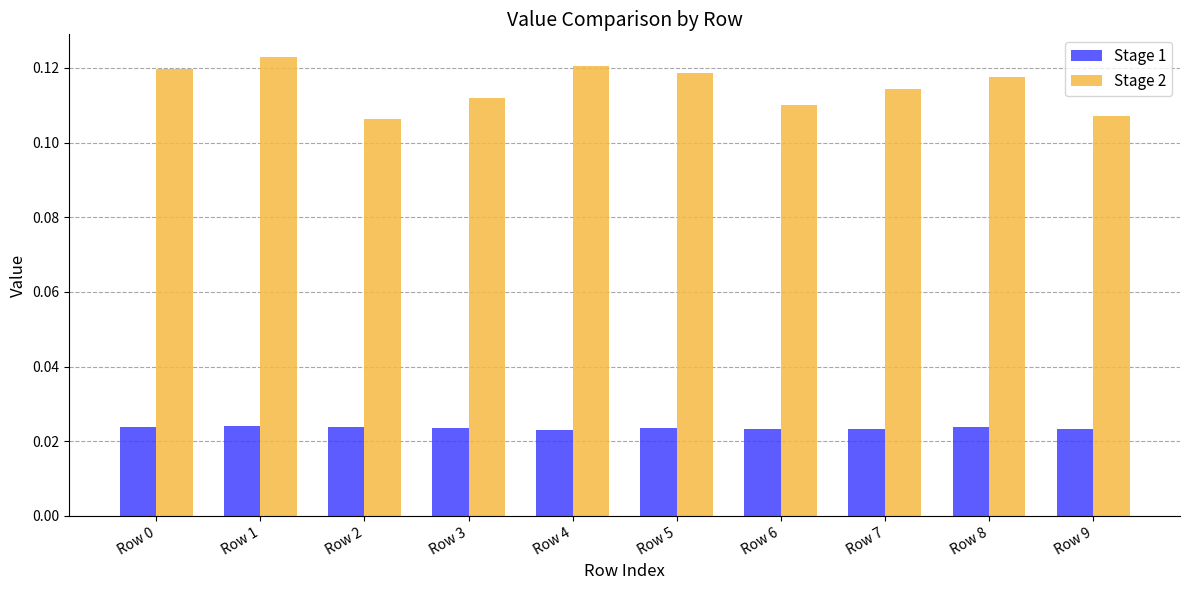

At how many categories does at least one series exceed 0?

10